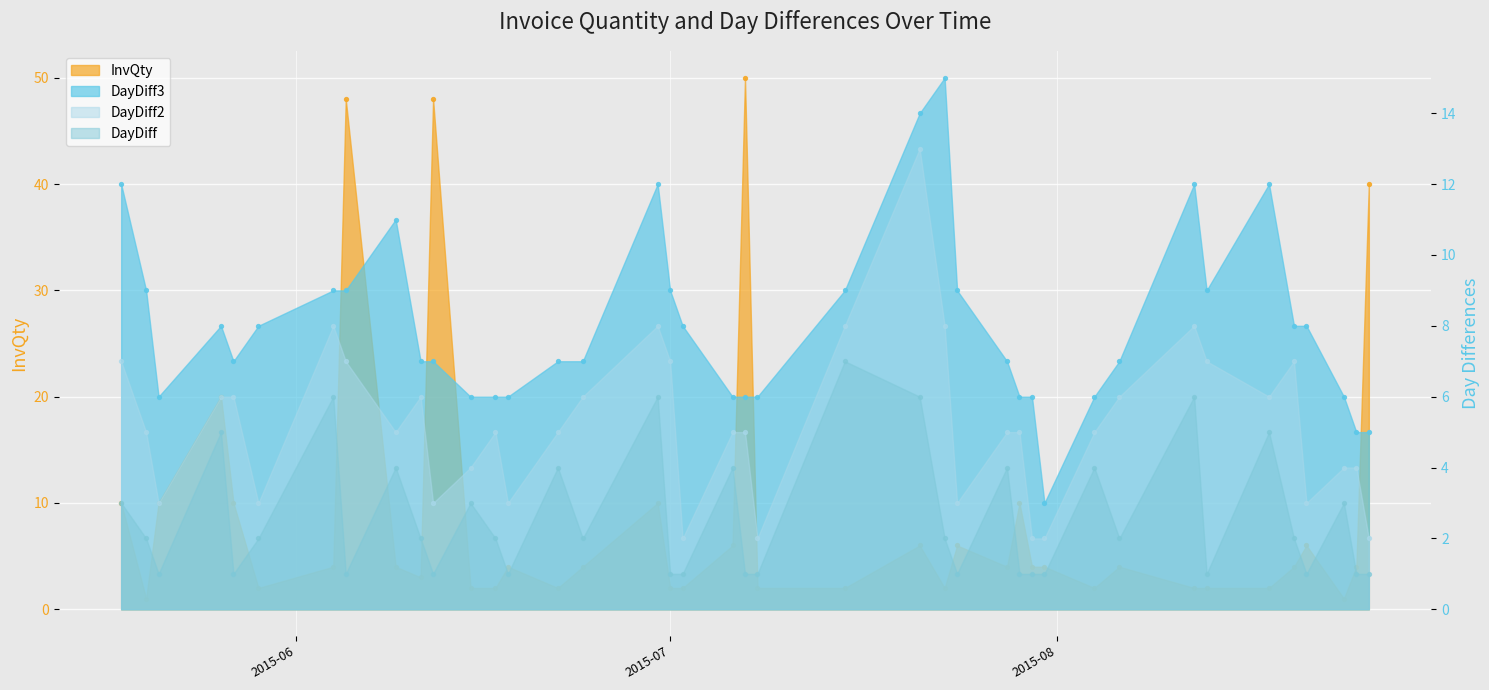

At which category is the sum across all series the highest?

2015-06-05